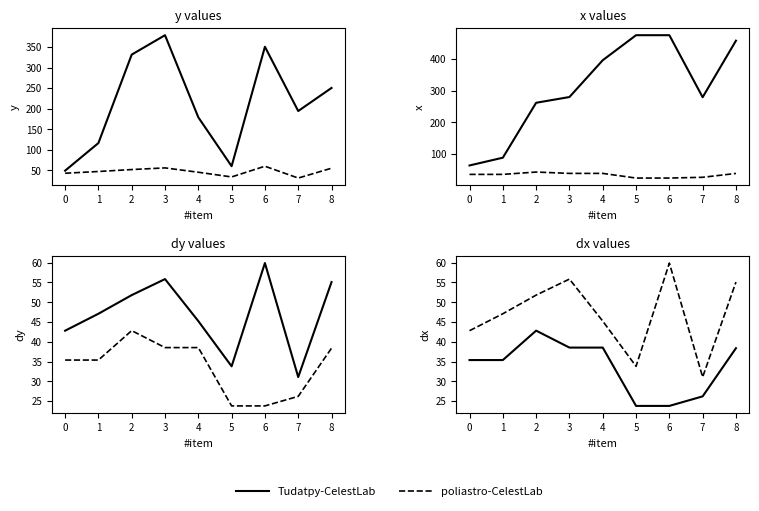

How many lines are shown in the chart?

2